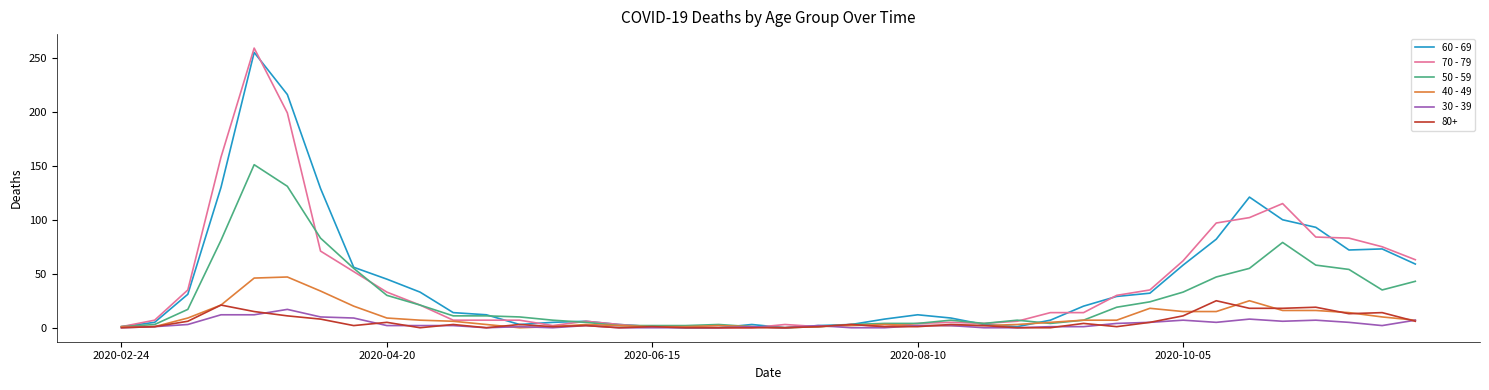

Which series has the widest spread of values?

70 - 79